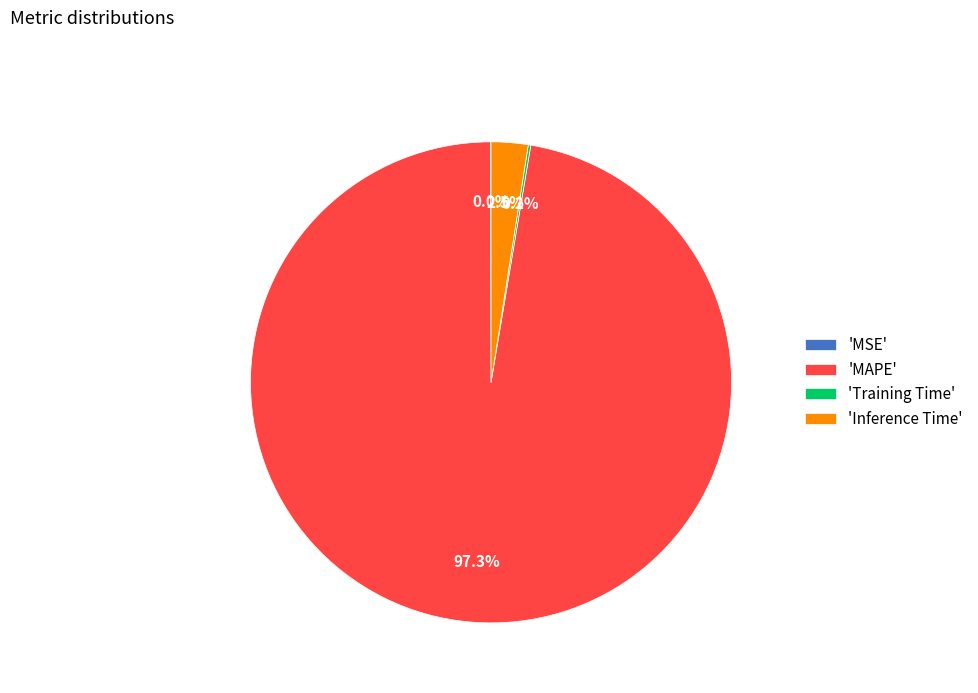

What portion of the pie excludes 'Inference Time'?

97.5%